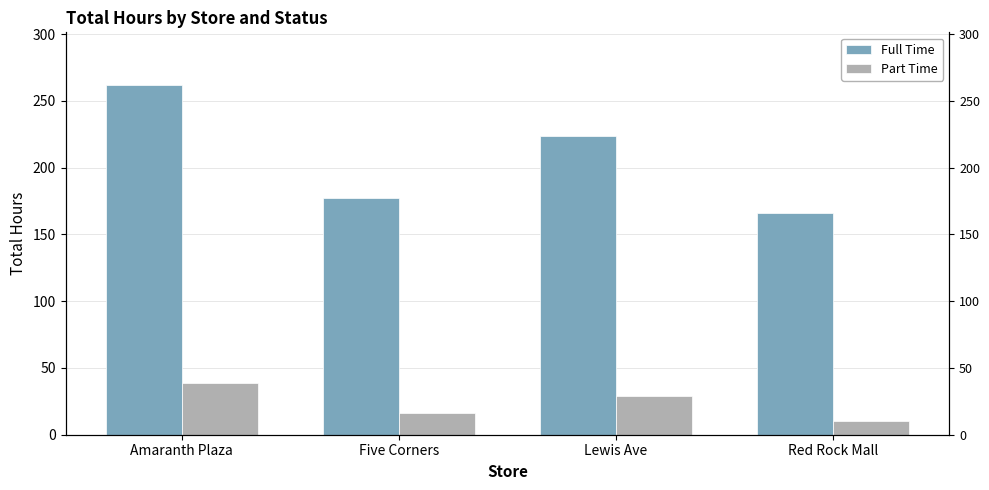

What is the spread (max minus min) of values at Red Rock Mall?

156